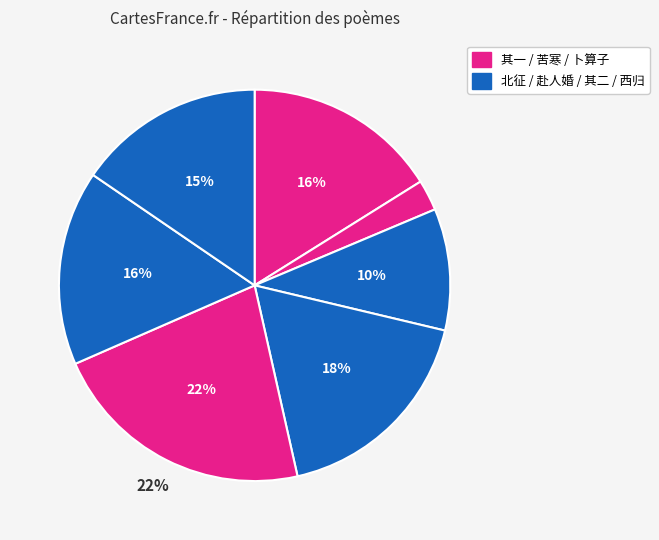

How many slices are in this pie chart?

7